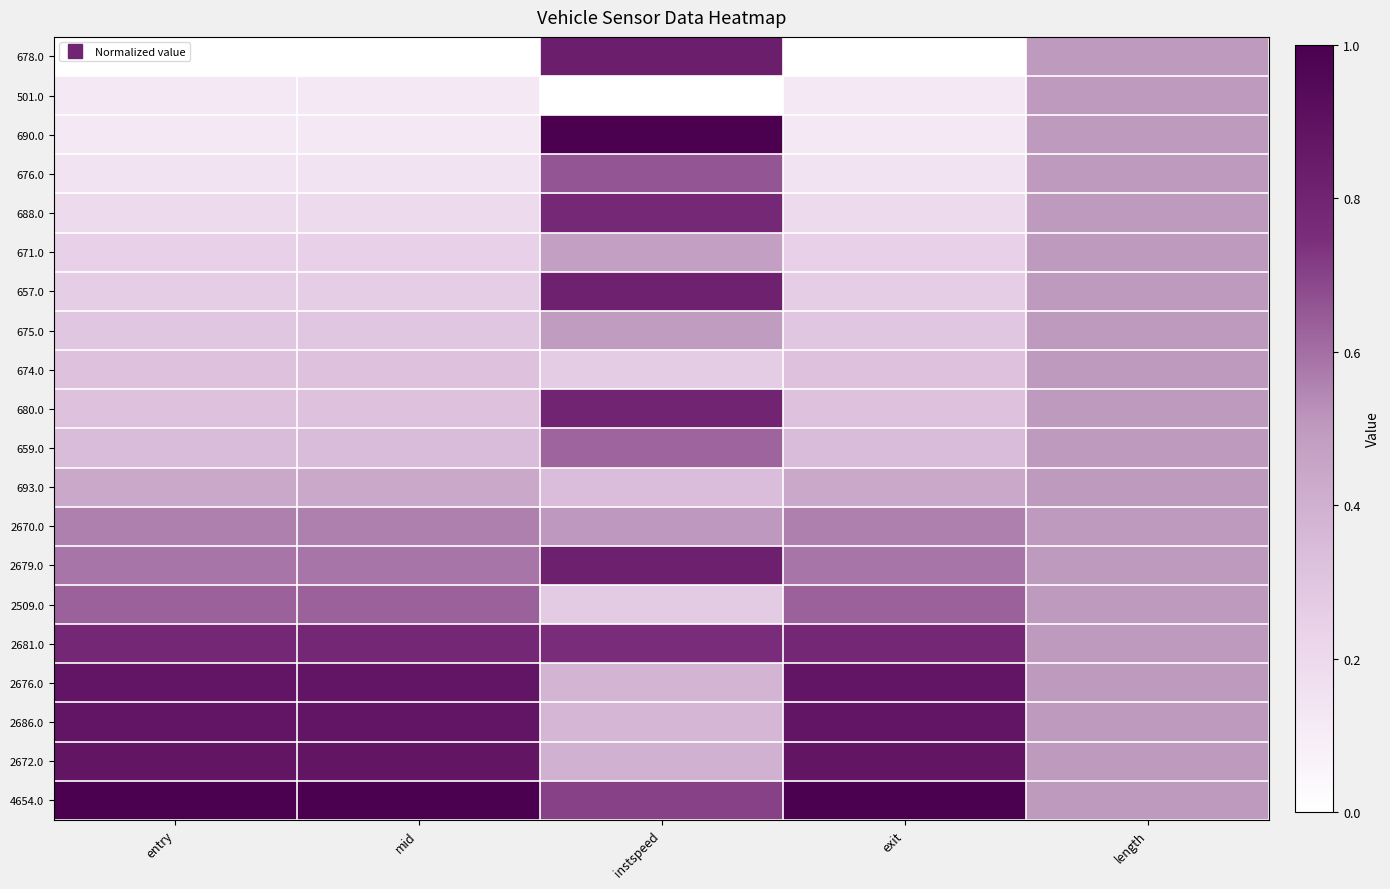

Which series has the widest spread of values?

690.0